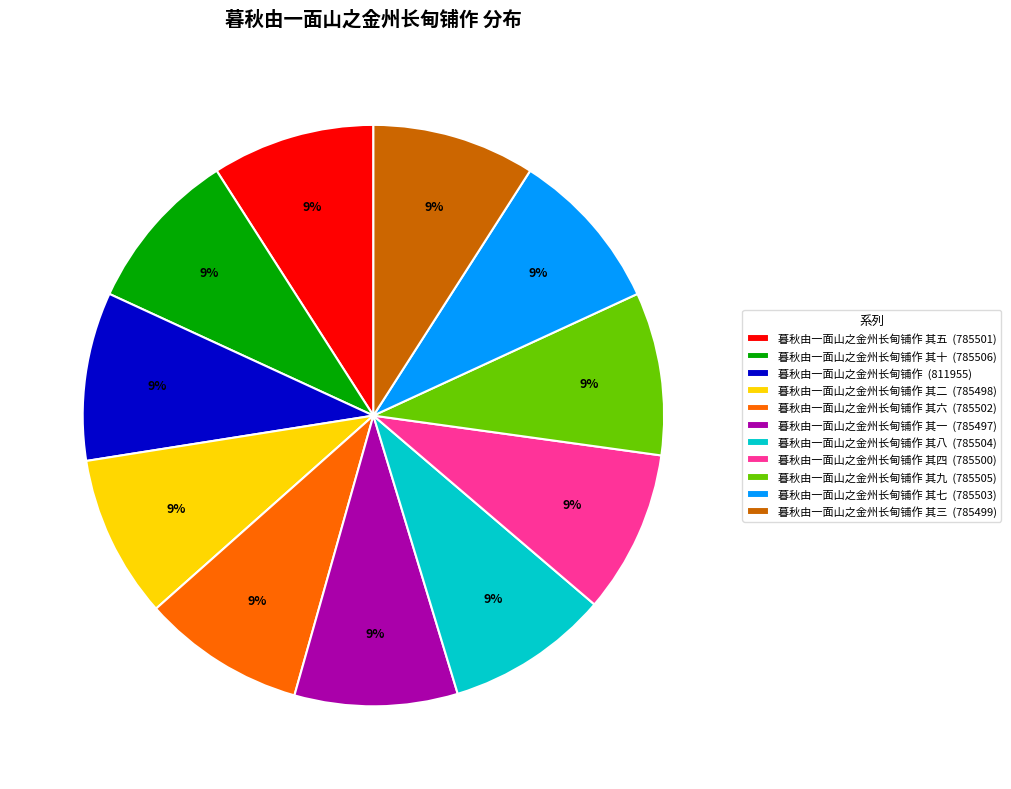

Combined, do 暮秋由一面山之金州长甸铺作 其九 (785505) and 暮秋由一面山之金州长甸铺作 其三 (785499) account for over 50%?

No